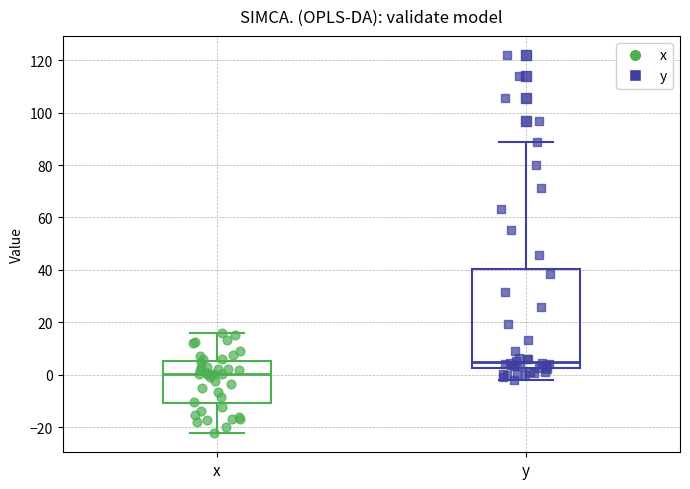

Comparing the boxes themselves (not the whiskers), which one is the tallest?

y